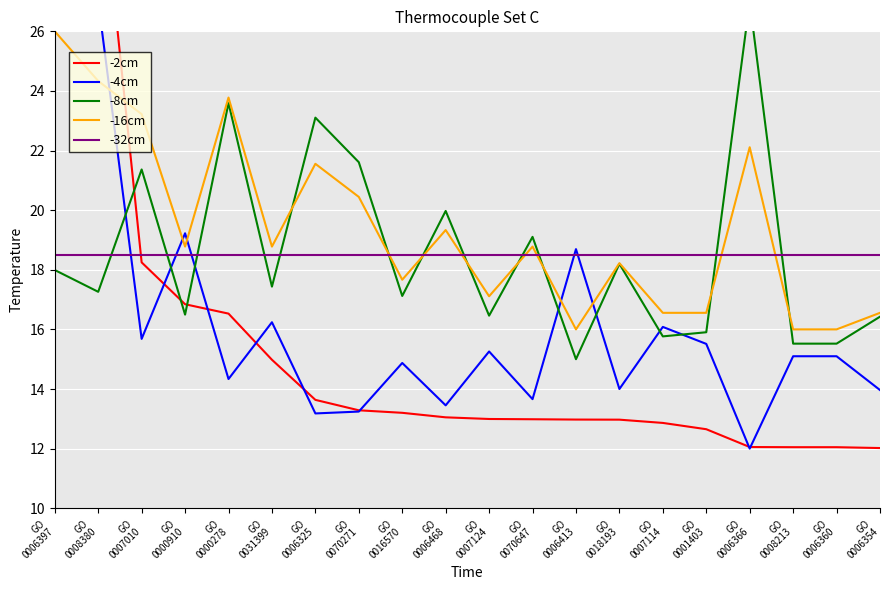

List the series in order of their peak value, lowest first.

-32cm, -16cm, -4cm, -8cm, -2cm